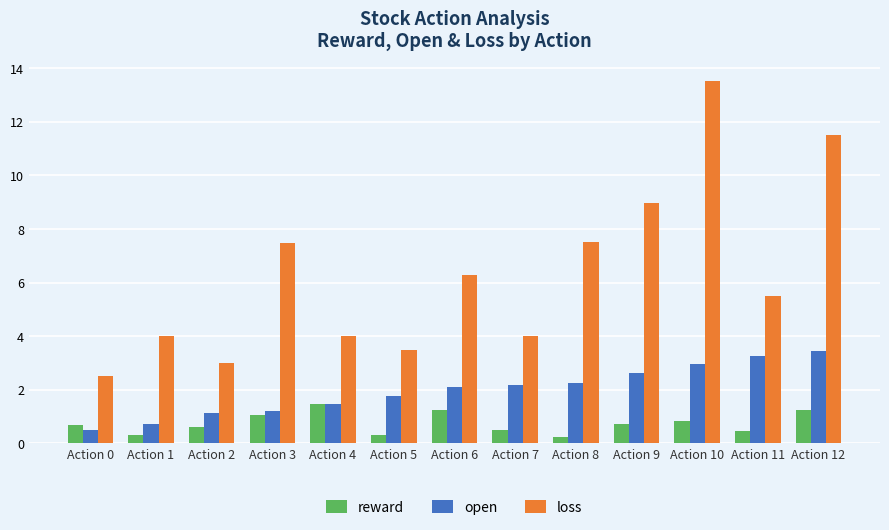

Rank the series by their average value, from lowest to highest.

reward, open, loss